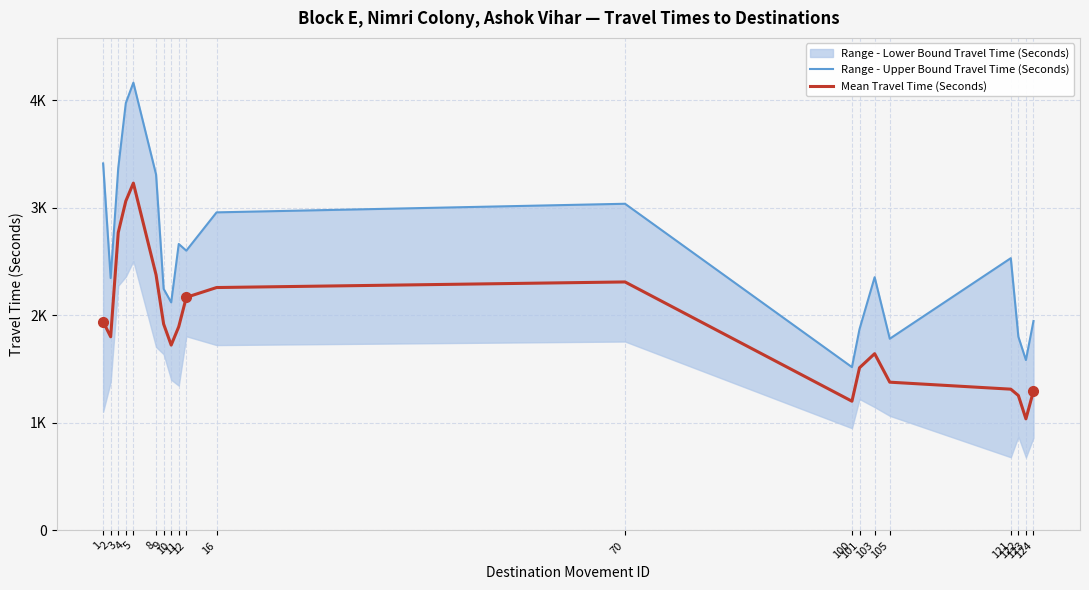

True or false: Mean Travel Time (Seconds) and Range - Upper Bound Travel Time (Seconds) cross at least once.

False